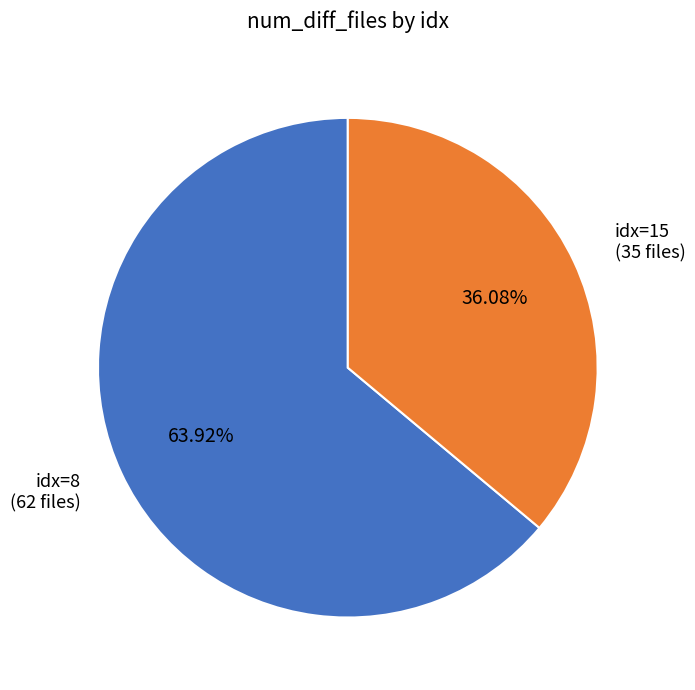

How many segments does this pie chart have?

2